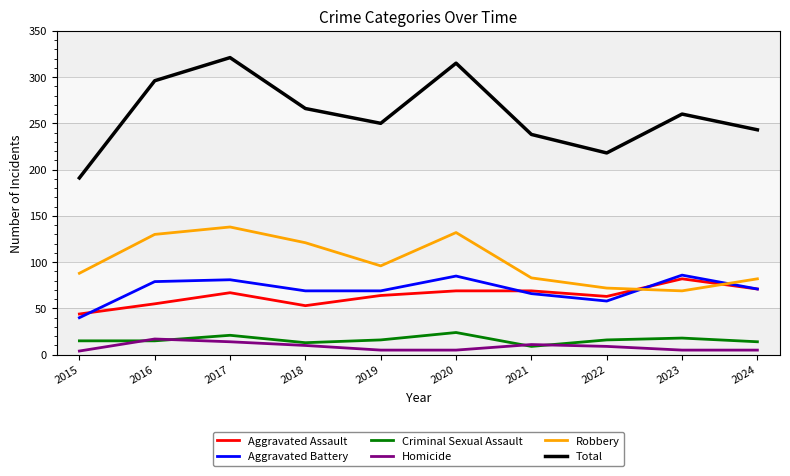

What is the greatest value displayed?

321